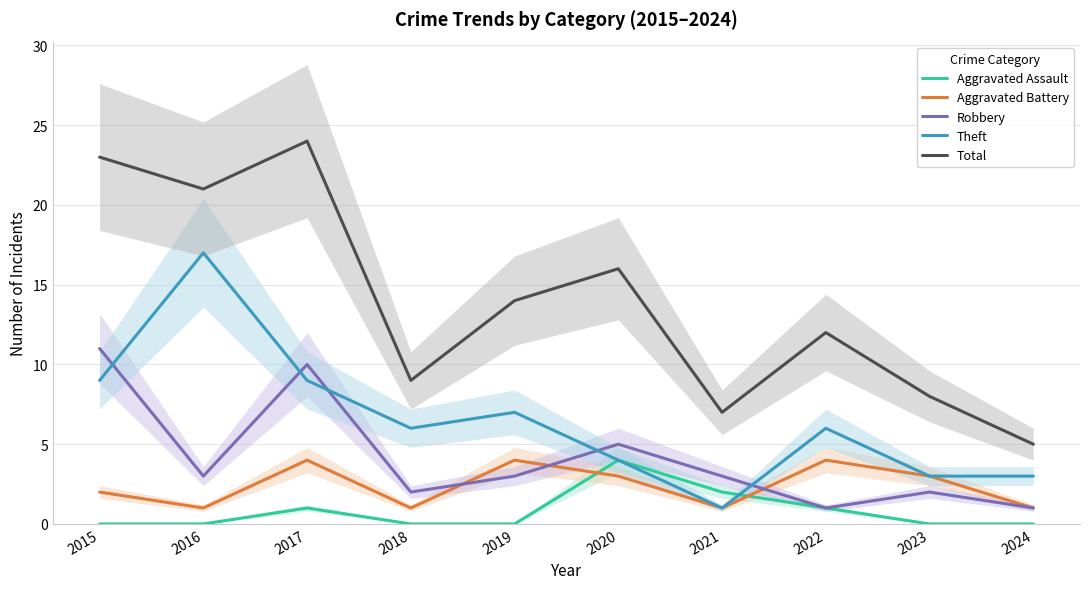

True or false: Theft and Robbery cross at least once.

True